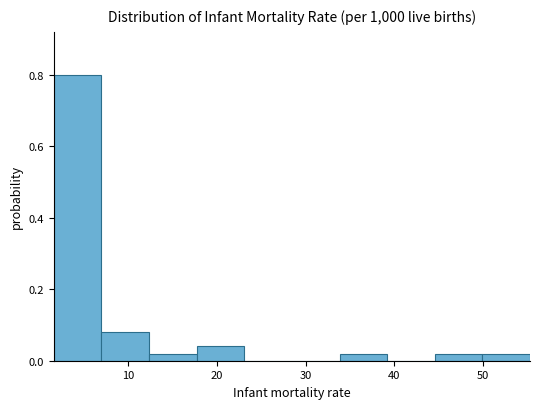

Reading left to right, list every bar in this chart as the range it spans on the x-axis followed by its height. Neither the bar edges nor the heights are printed on the chart, so give them approximately, as read against the axes.

2 to 7: 0.80
7 to 12: 0.08
12 to 18: 0.02
18 to 23: 0.04
23 to 28: 0
28 to 34: 0
34 to 39: 0.02
39 to 45: 0
45 to 50: 0.02
50 to 55: 0.02